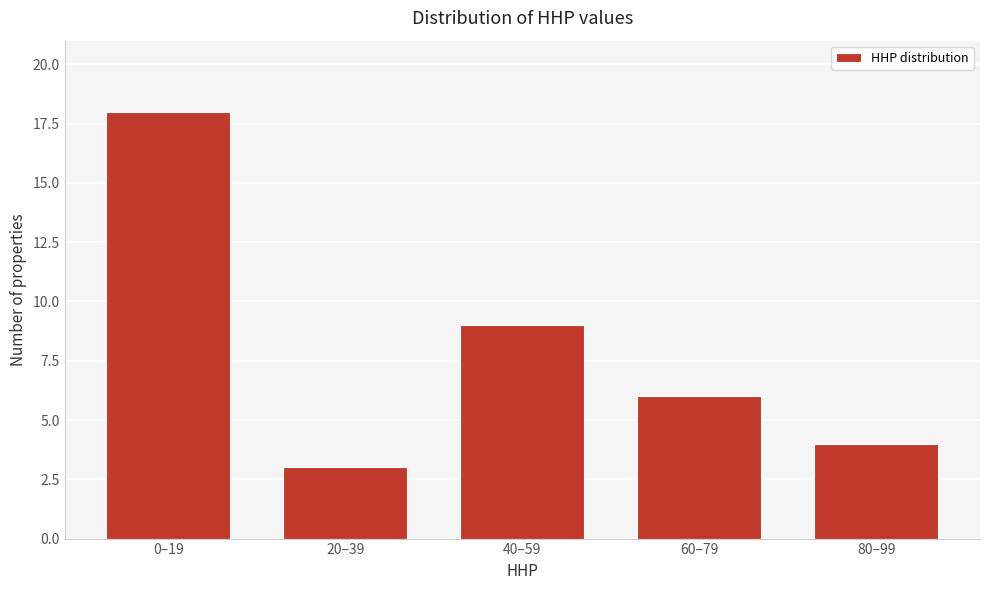

Reading left to right, transcribe all the data shown in this chart.

0–19=18	20–39=3	40–59=9	60–79=6	80–99=4